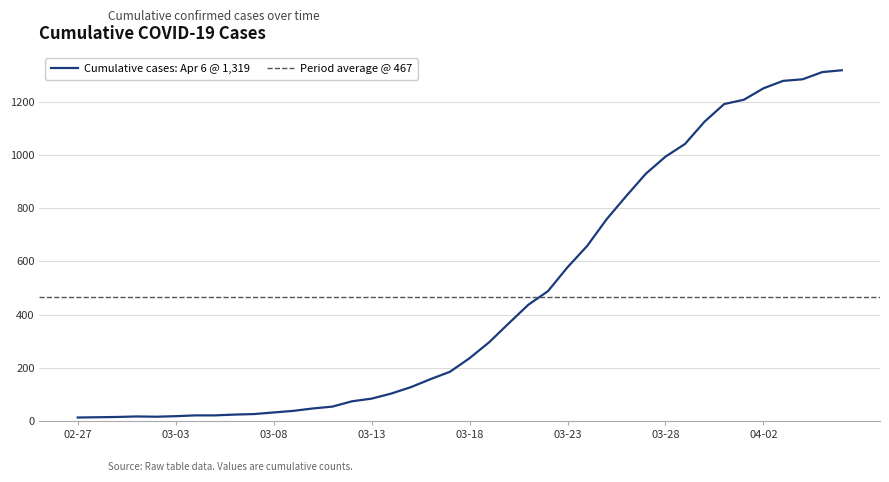

True or false: the data has more than 0 interior local peaks.

True